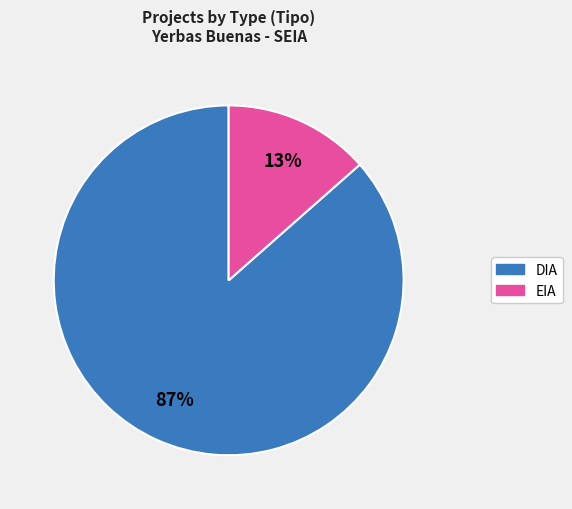

True or false: EIA accounts for 13% of the total.

True